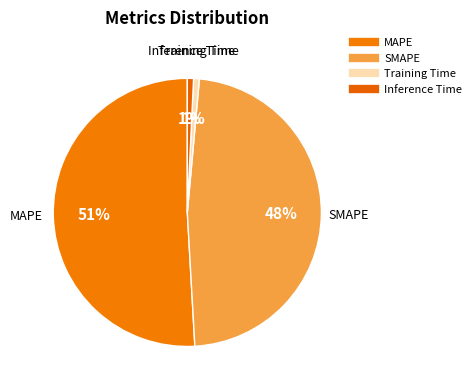

Count the number of slices in the pie.

4